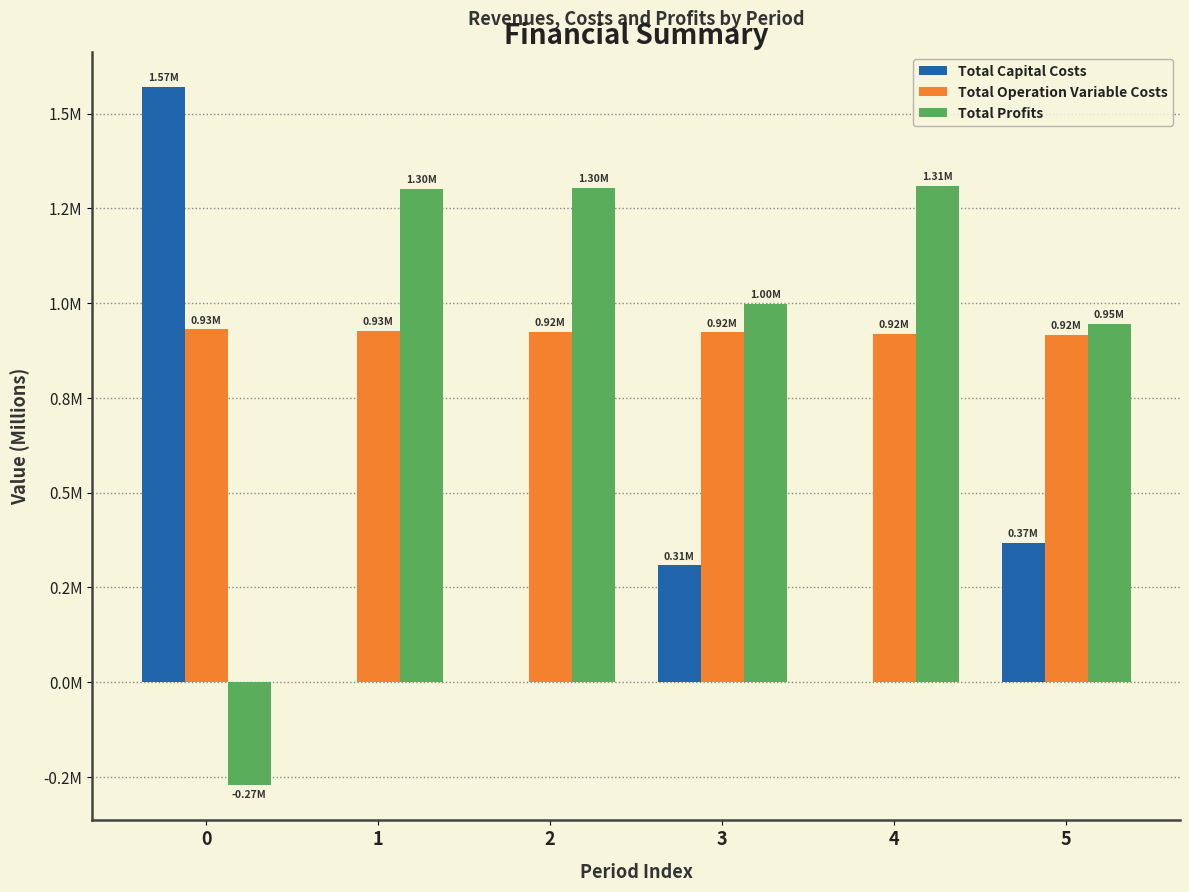

Between 3 and 1, which is larger?

3